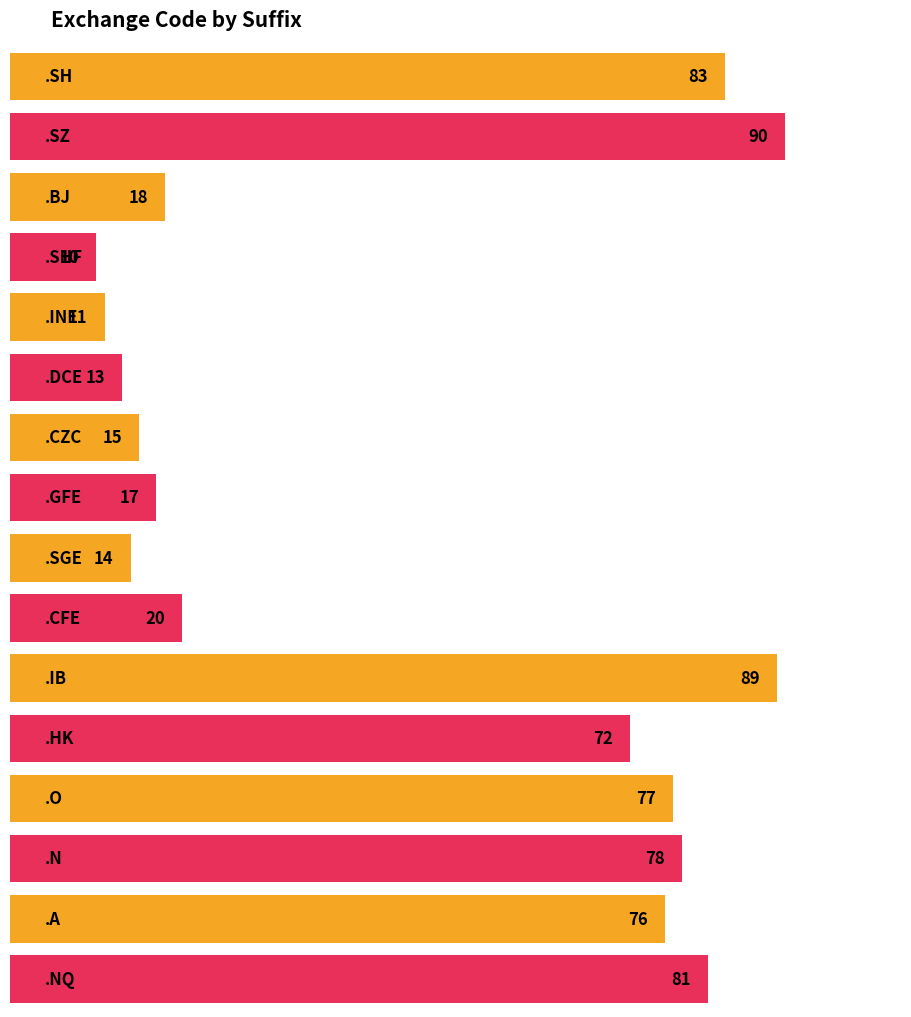

What is the average value?

48